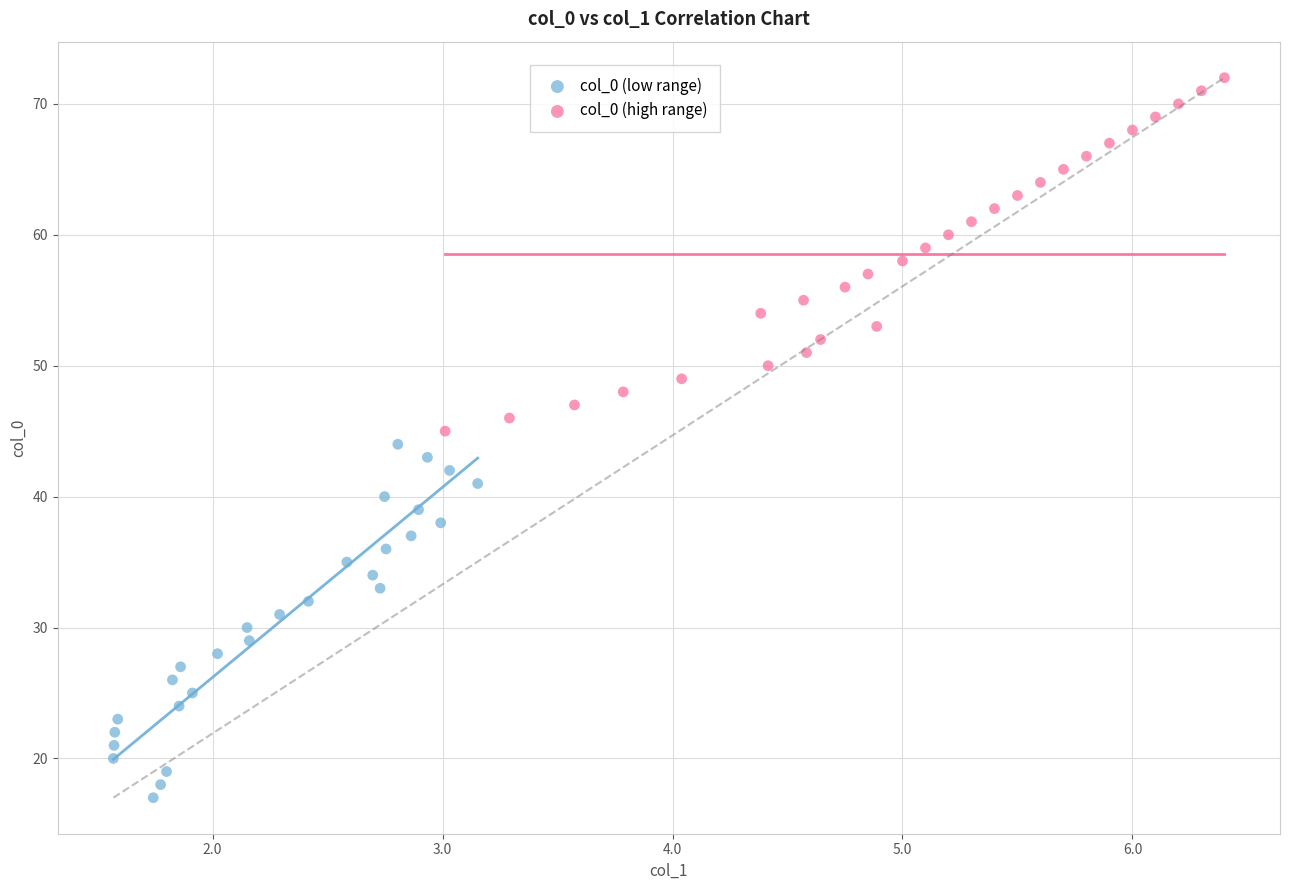

Which series contains the lowest Y value?

col_0 (low range)